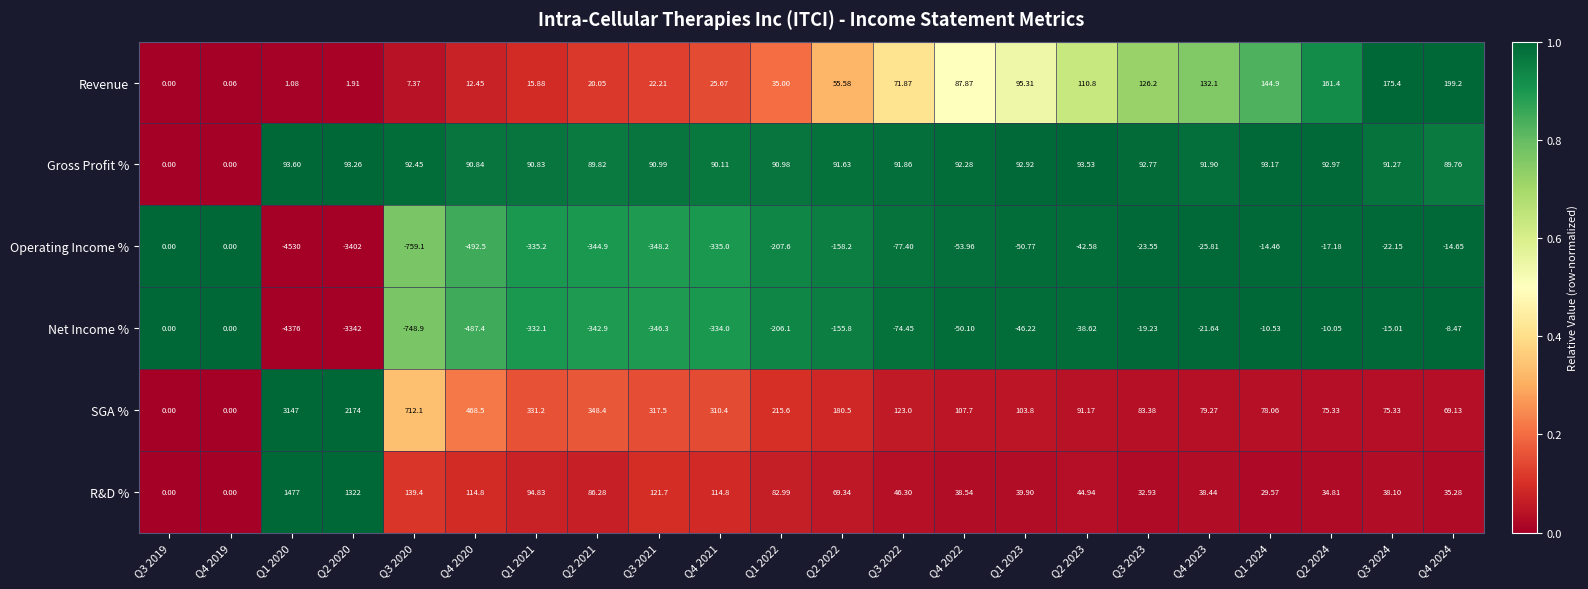

At Q2 2022, list the series in order from largest to smallest.

SGA %, Gross Profit %, R&D %, Revenue, Net Income %, Operating Income %